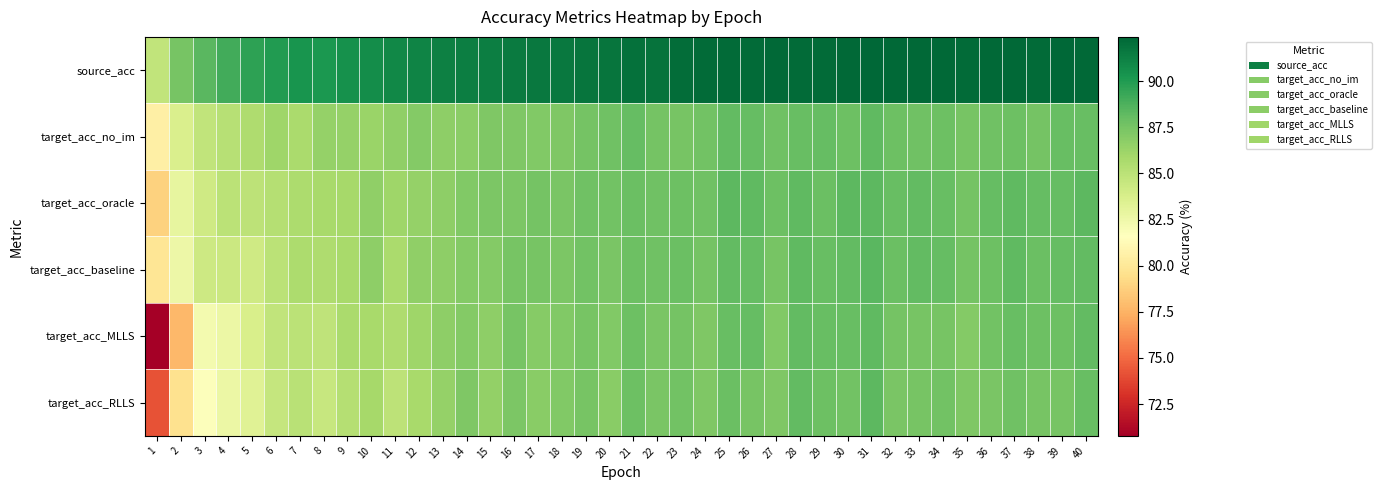

Reading left to right, transcribe all the data shown in this chart.

source_acc: 1=84.8	2=87.4	3=88.4	4=89.1	5=89.7	6=90.0	7=90.3	8=90.2	9=90.5	10=90.7	11=90.9	12=91.1	13=91.2	14=91.3	15=91.3	16=91.5	17=91.6	18=91.6	19=91.8	20=91.8	21=92.0	22=91.8	23=92.1	24=92.2	25=92.2	26=92.2	27=92.3	28=92.2	29=92.2	30=92.3	31=92.4	32=92.2	33=92.2	34=92.3	35=92.2	36=92.3	37=92.2	38=92.2	39=92.4	40=92.2
target_acc_no_im: 1=80.5	2=83.7	3=84.7	4=85.2	5=85.5	6=86.1	7=85.7	8=86.4	9=86.4	10=86.3	11=86.6	12=87.0	13=86.7	14=86.8	15=87.2	16=87.2	17=87.1	18=87.2	19=87.6	20=87.7	21=88.0	22=87.6	23=87.4	24=87.7	25=88.1	26=88.0	27=87.7	28=88.0	29=88.0	30=87.8	31=88.2	32=87.8	33=87.7	34=87.8	35=87.4	36=87.7	37=87.8	38=87.6	39=88.0	40=88.0
target_acc_oracle: 1=78.8	2=82.9	3=84.2	4=85.0	5=84.9	6=85.3	7=85.6	8=85.8	9=85.9	10=86.6	11=86.1	12=86.4	13=86.7	14=87.1	15=87.3	16=87.3	17=87.6	18=87.3	19=87.7	20=87.7	21=87.9	22=87.7	23=87.8	24=87.7	25=88.3	26=88.2	27=87.8	28=88.2	29=87.9	30=88.3	31=88.3	32=88.0	33=88.1	34=88.0	35=87.6	36=88.0	37=88.2	38=88.0	39=88.0	40=88.3
target_acc_baseline: 1=79.8	2=82.6	3=84.3	4=84.4	5=84.2	6=85.0	7=85.6	8=85.5	9=85.8	10=86.7	11=85.7	12=86.6	13=86.7	14=87.0	15=87.0	16=87.5	17=87.4	18=87.3	19=87.7	20=87.3	21=87.8	22=87.7	23=87.9	24=87.6	25=88.1	26=88.0	27=87.4	28=88.2	29=88.0	30=88.1	31=88.4	32=87.9	33=88.1	34=88.0	35=87.6	36=87.8	37=88.2	38=87.9	39=88.0	40=88.1
target_acc_MLLS: 1=70.8	2=77.8	3=82.2	4=82.7	5=83.7	6=84.7	7=85.0	8=84.8	9=85.7	10=85.7	11=85.5	12=86.1	13=86.7	14=87.0	15=86.7	16=87.4	17=87.0	18=87.1	19=87.5	20=87.1	21=87.8	22=87.3	23=87.6	24=87.2	25=88.0	26=88.0	27=87.1	28=88.1	29=88.0	30=88.0	31=88.2	32=87.6	33=87.5	34=87.4	35=87.0	36=87.7	37=88.0	38=87.8	39=87.8	40=88.1
target_acc_RLLS: 1=74.2	2=79.6	3=81.8	4=82.7	5=83.3	6=84.6	7=85.1	8=84.5	9=85.3	10=85.9	11=84.9	12=85.7	13=86.4	14=87.2	15=86.5	16=87.3	17=86.9	18=87.1	19=87.5	20=86.9	21=87.8	22=87.3	23=87.7	24=87.2	25=87.9	26=87.5	27=87.2	28=88.1	29=87.8	30=87.7	31=88.3	32=87.3	33=87.5	34=87.7	35=87.2	36=87.3	37=87.7	38=87.5	39=87.5	40=88.0